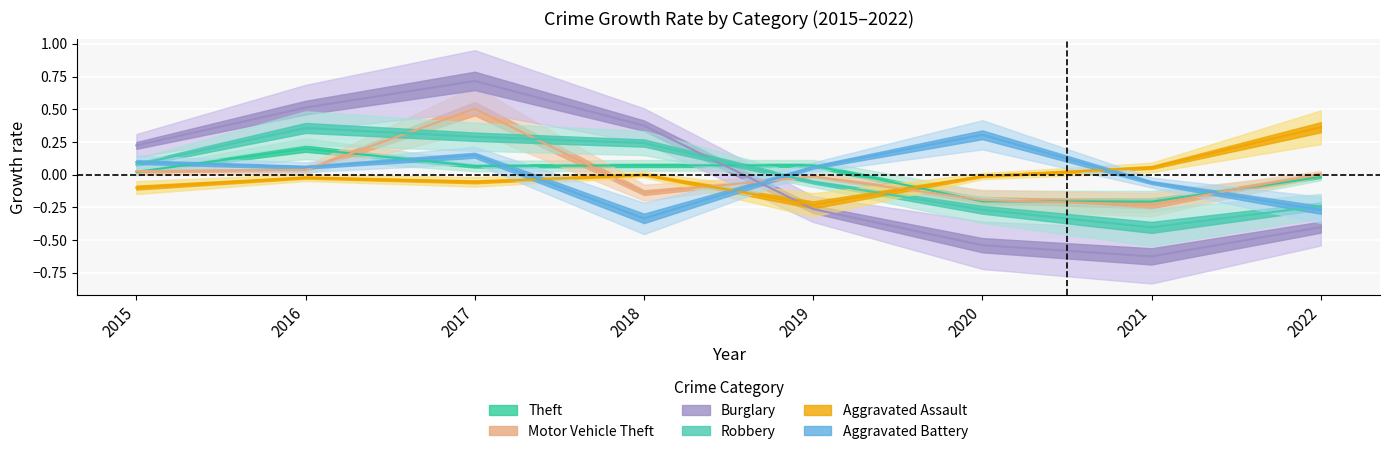

What is the sum of the Burglary values at 2021 and 2020?

-1.2